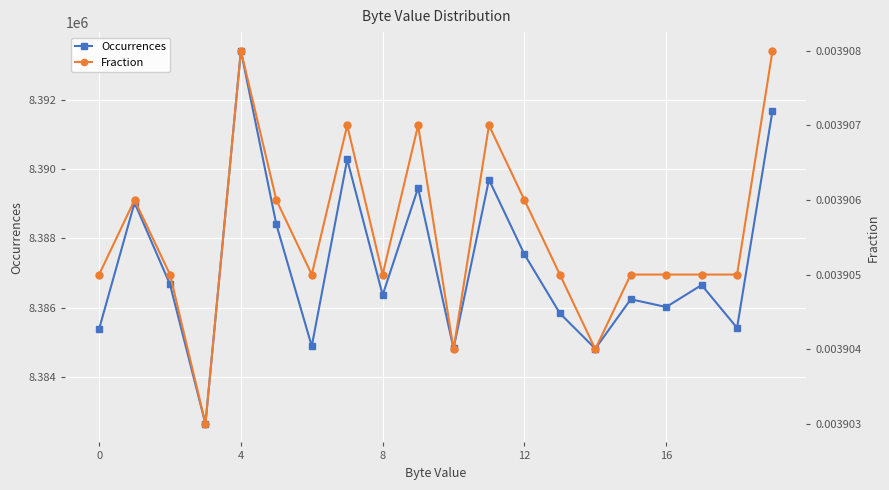

The Occurrences series shows 8385394 at 0. True or false?

True